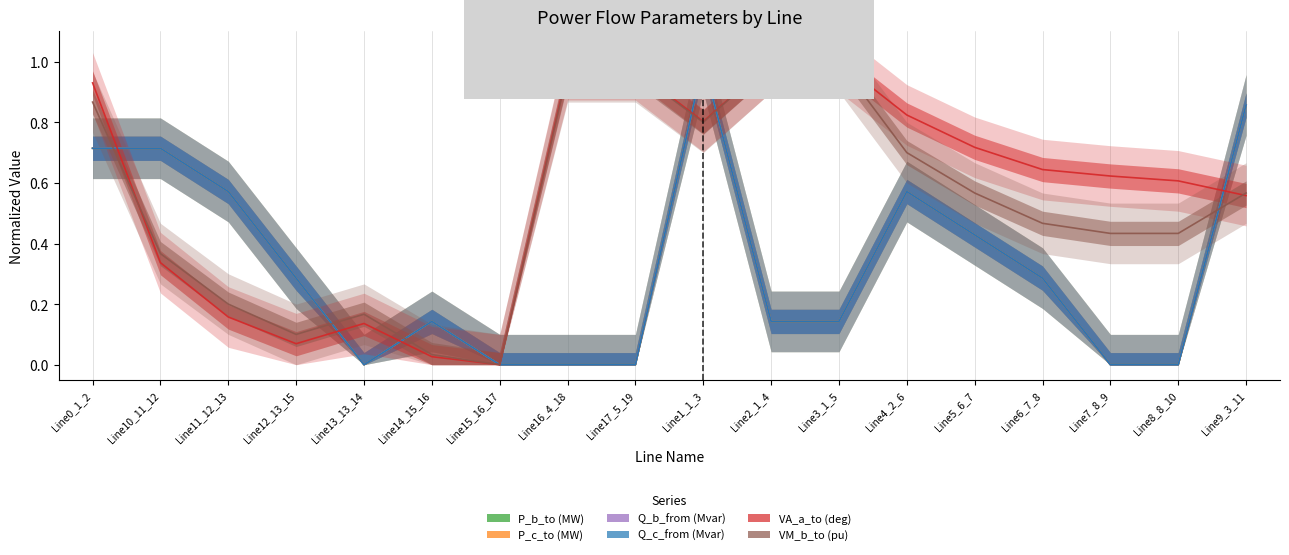

What value does the pf_p_c_to_mw series have at Line5_6_7?

0.4